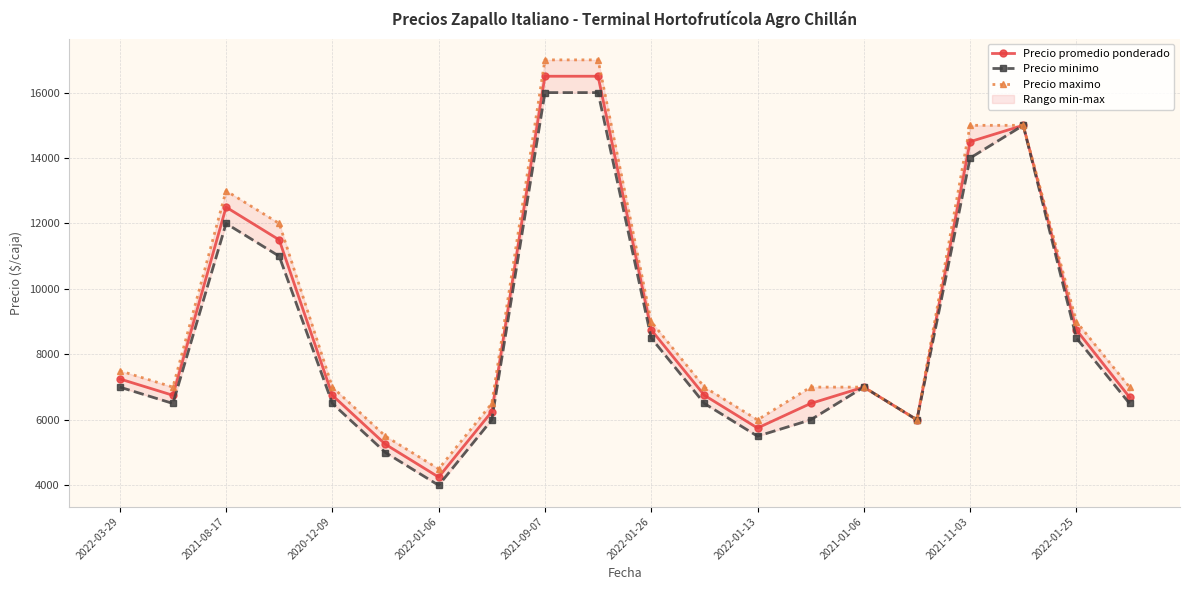

At which category does Precio promedio ponderado reach its first local peak?

2021-08-17